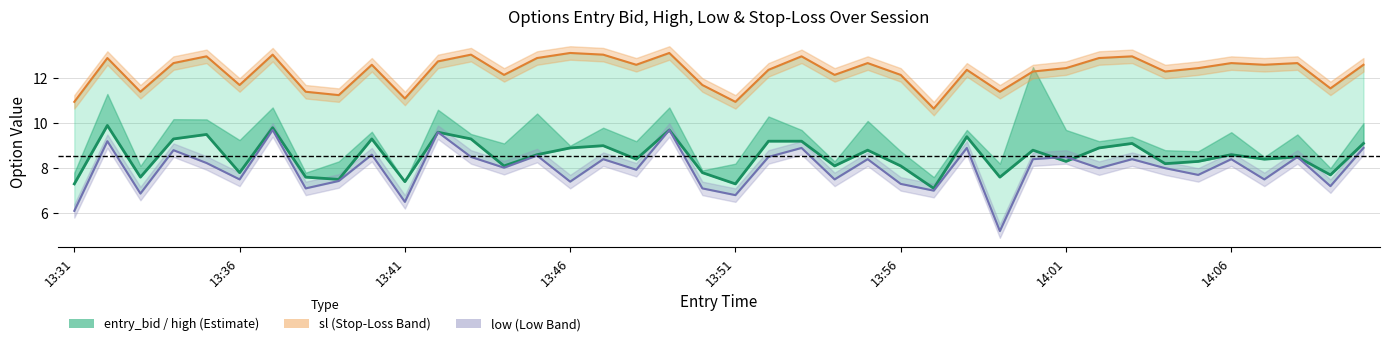

Between 16 and 34, which series saw the biggest shift?

low